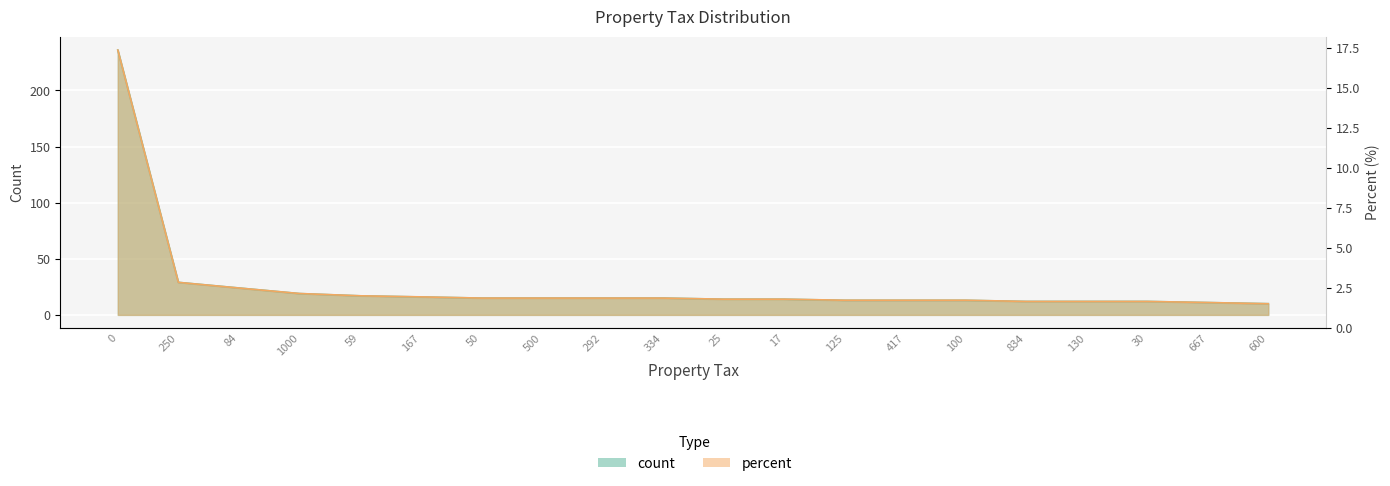

What is the minimum value for count?

10.0